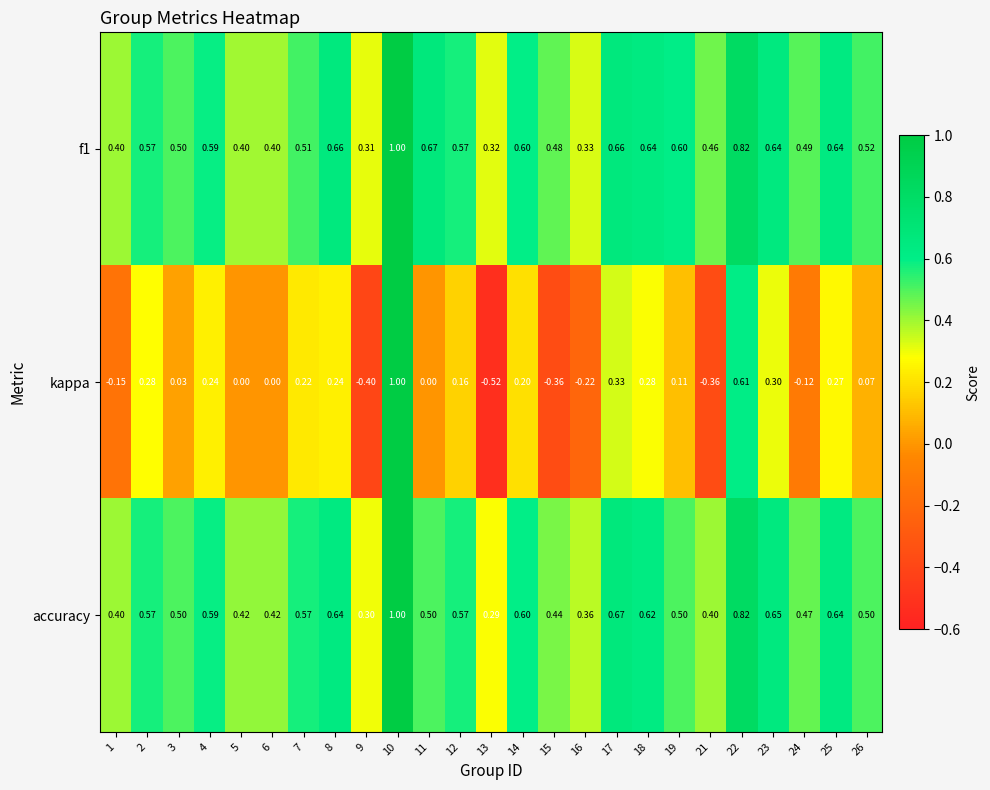

What is the total value across all series at 12?

1.3